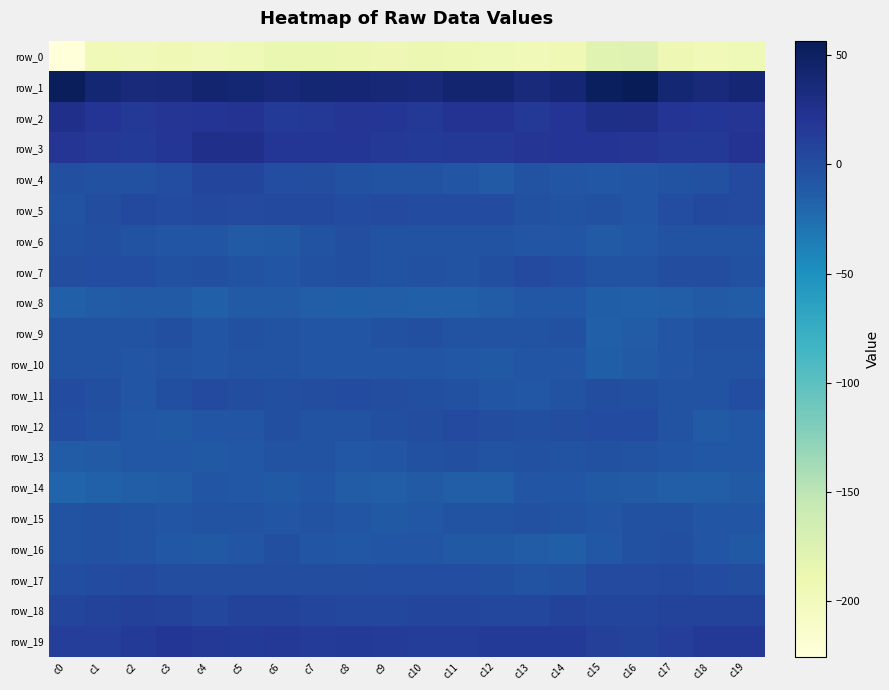

List the series in order of their peak value, highest first.

row_1, row_2, row_3, row_19, row_18, row_4, row_5, row_17, row_12, row_11, row_7, row_16, row_13, row_6, row_9, row_15, row_10, row_14, row_8, row_0